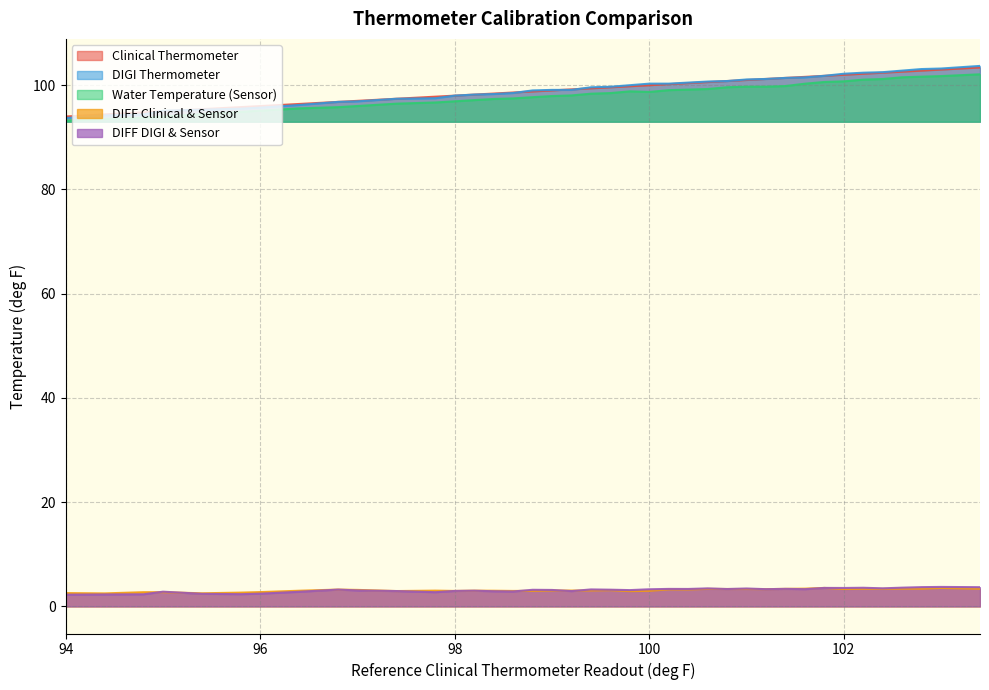

What is the highest value of the DIFF DIGI & Sensor series?

3.8